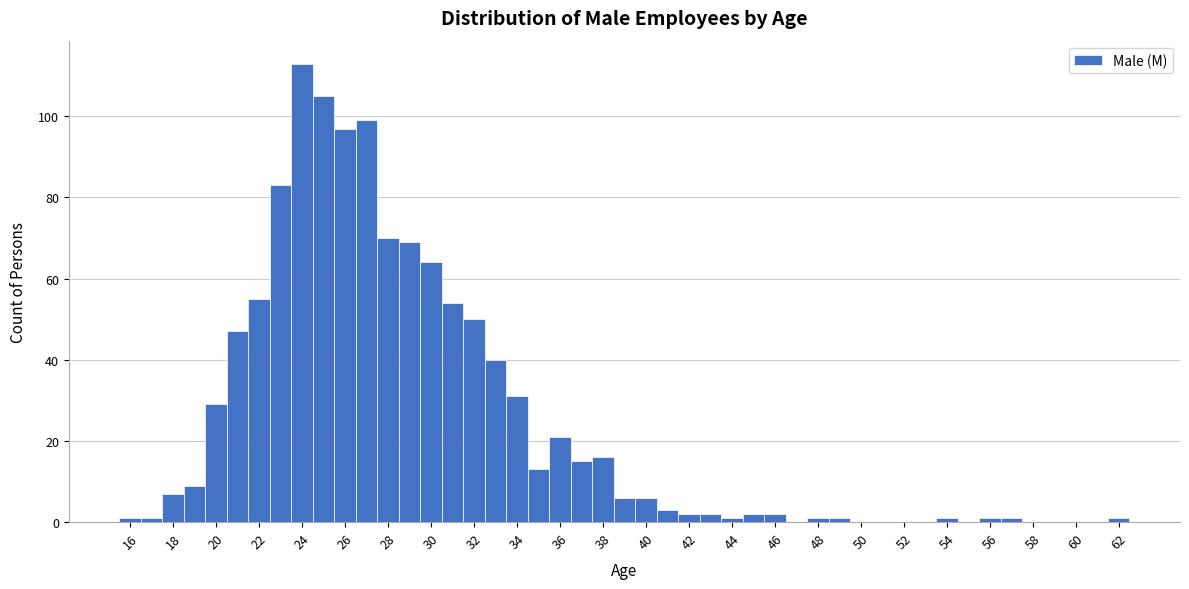

Which range on the x-axis has the tallest bar?

23.5 to 24.5